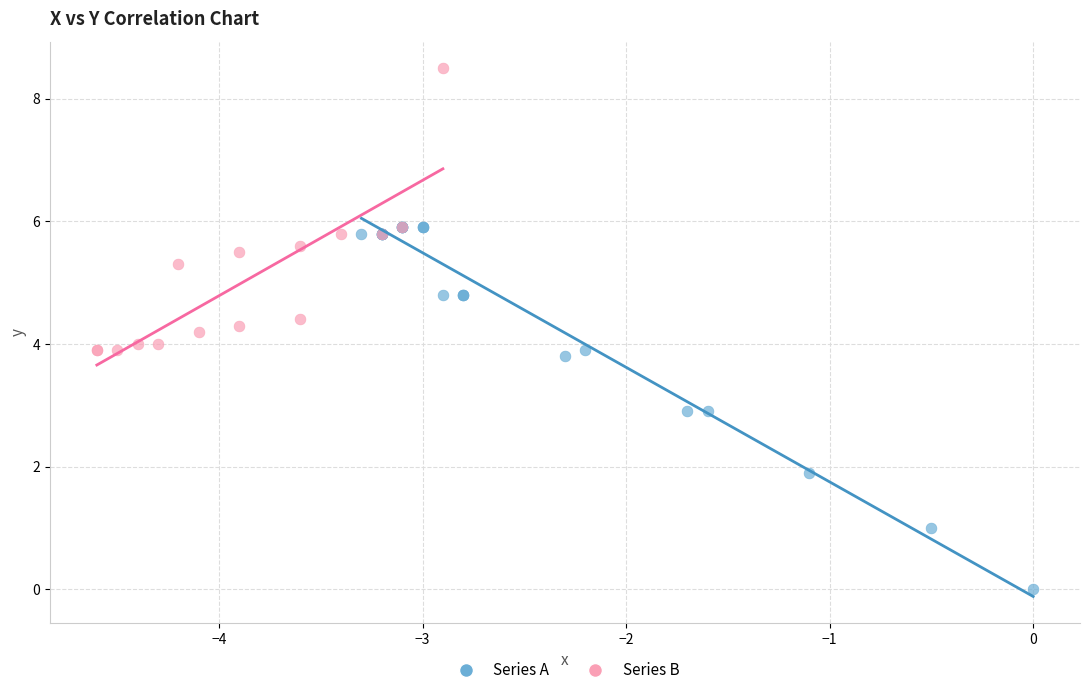

Which series reaches the maximum Y coordinate?

Series B